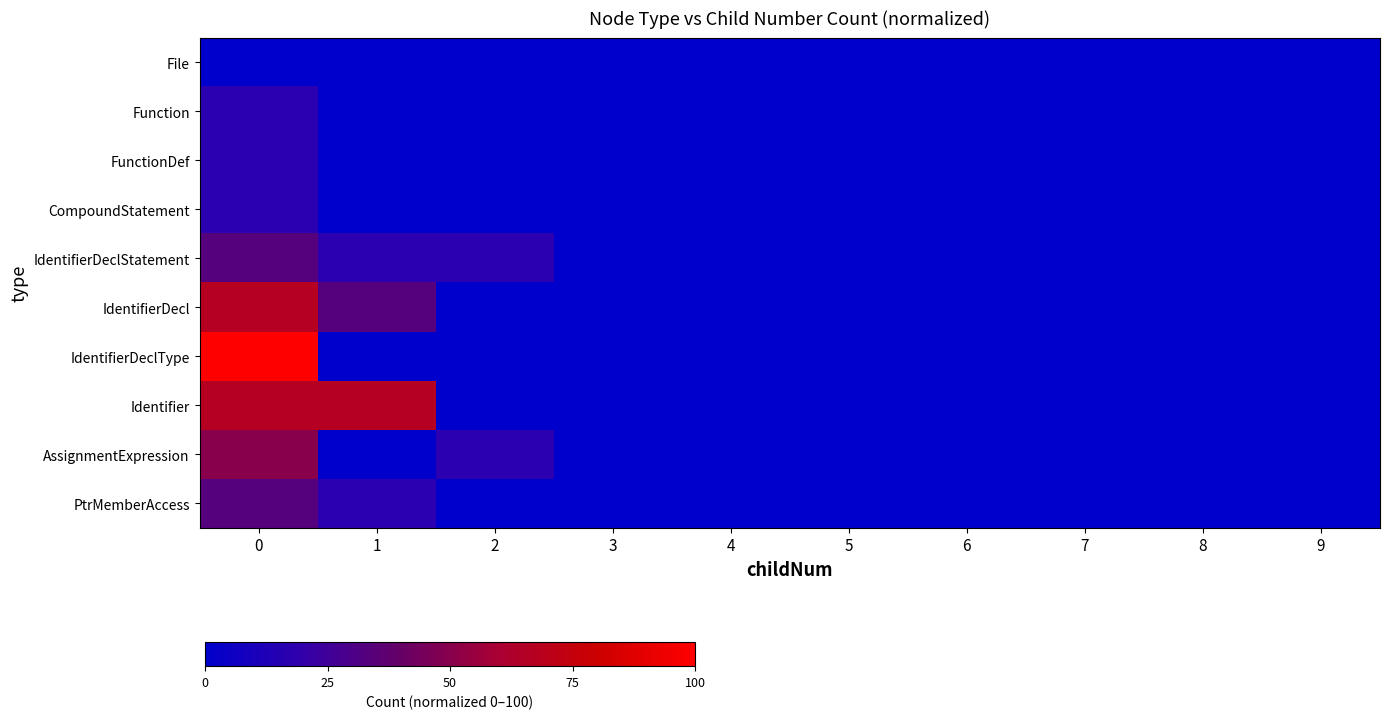

Reading left to right, what are all the values shown in this chart?

row_0: 0=0.0	1=0.0	2=0.0	3=0.0	4=0.0	5=0.0	6=0.0	7=0.0	8=0.0	9=0.0
row_1: 0=16.7	1=0.0	2=0.0	3=0.0	4=0.0	5=0.0	6=0.0	7=0.0	8=0.0	9=0.0
row_2: 0=16.7	1=0.0	2=0.0	3=0.0	4=0.0	5=0.0	6=0.0	7=0.0	8=0.0	9=0.0
row_3: 0=16.7	1=0.0	2=0.0	3=0.0	4=0.0	5=0.0	6=0.0	7=0.0	8=0.0	9=0.0
row_4: 0=33.3	1=16.7	2=16.7	3=0.0	4=0.0	5=0.0	6=0.0	7=0.0	8=0.0	9=0.0
row_5: 0=66.7	1=33.3	2=0.0	3=0.0	4=0.0	5=0.0	6=0.0	7=0.0	8=0.0	9=0.0
row_6: 0=100.0	1=0.0	2=0.0	3=0.0	4=0.0	5=0.0	6=0.0	7=0.0	8=0.0	9=0.0
row_7: 0=66.7	1=66.7	2=0.0	3=0.0	4=0.0	5=0.0	6=0.0	7=0.0	8=0.0	9=0.0
row_8: 0=50.0	1=0.0	2=16.7	3=0.0	4=0.0	5=0.0	6=0.0	7=0.0	8=0.0	9=0.0
row_9: 0=33.3	1=16.7	2=0.0	3=0.0	4=0.0	5=0.0	6=0.0	7=0.0	8=0.0	9=0.0